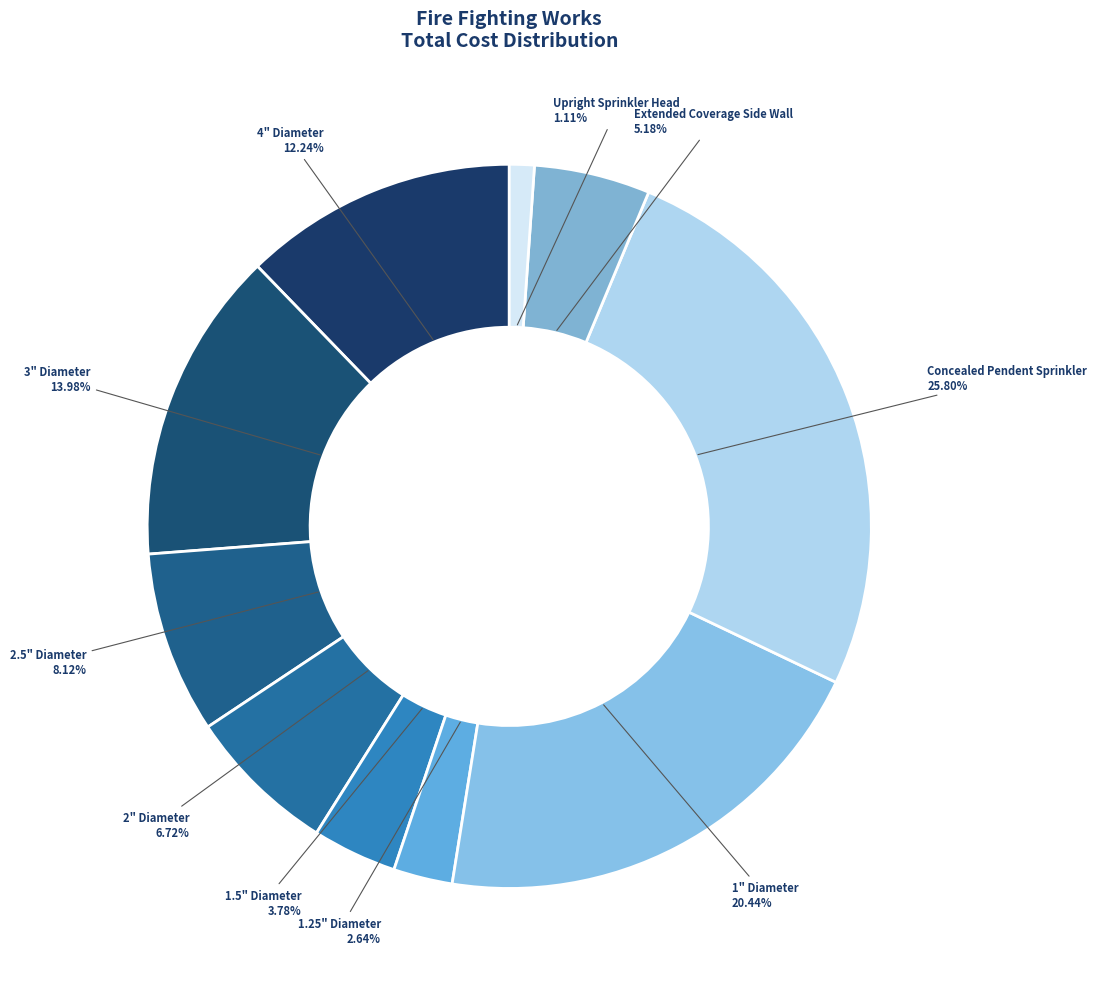

To the nearest percent, what is the combined percentage of 4" Diameter and 2.5" Diameter?

20%